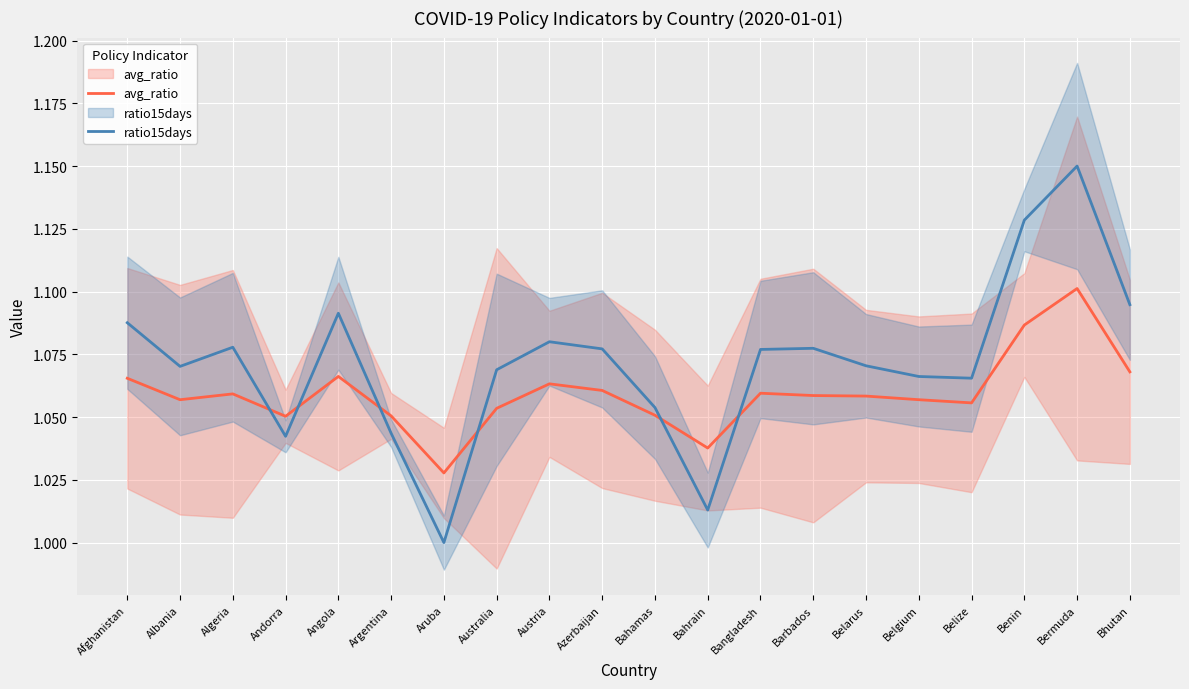

What is the sum of the ratio15days values at Bahrain and Austria?

2.1